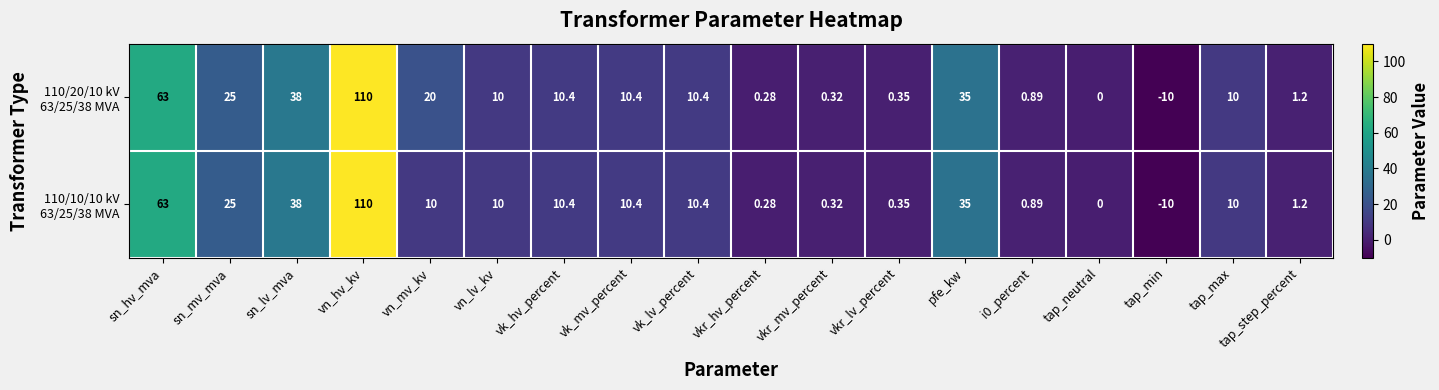

At which category is the sum across all series the highest?

vn_hv_kv